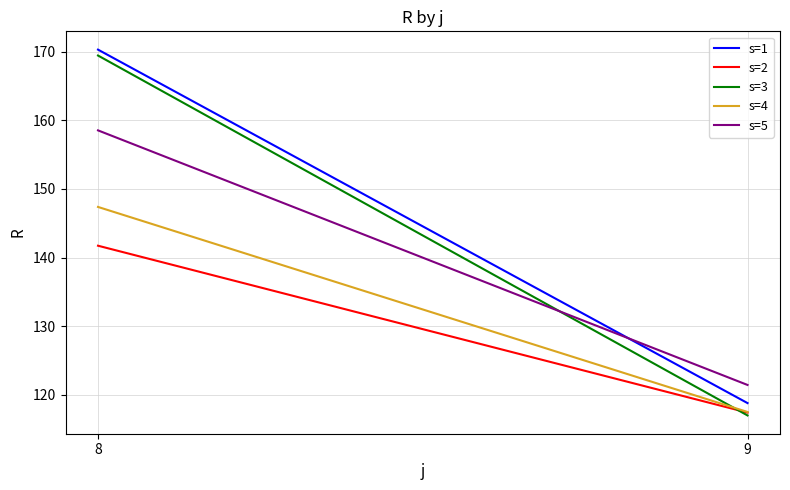

True or false: s=4 has a value of 209.2 at 9.

False